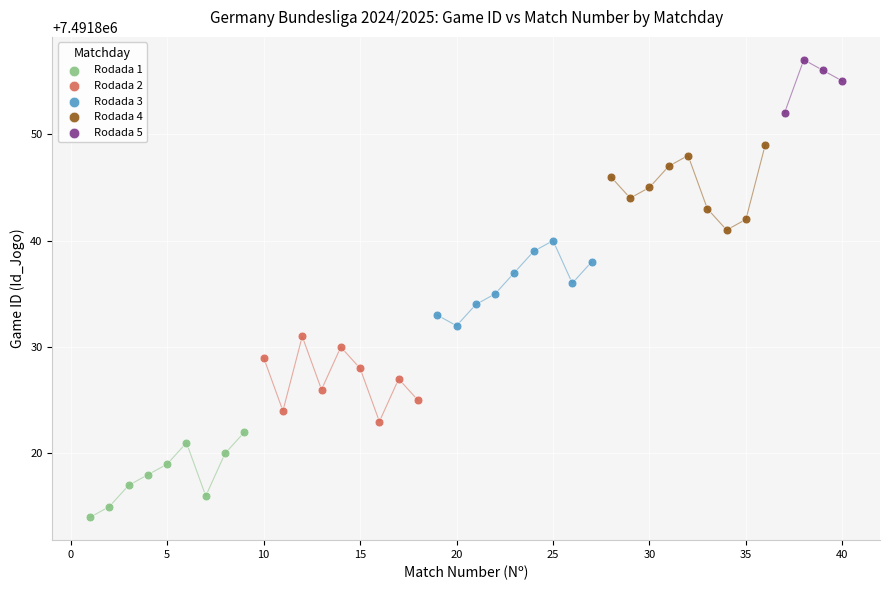

Which series contains the highest Y value?

Rodada 5